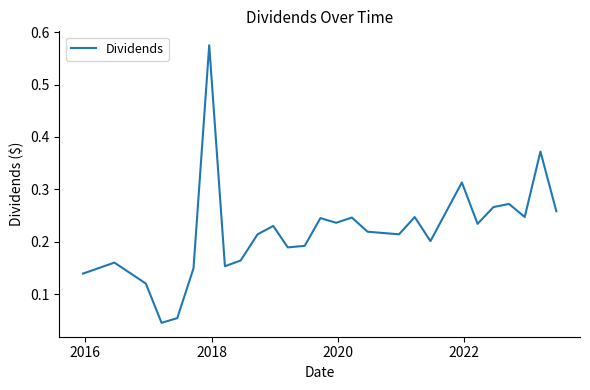

Does the chart have visible grid lines?

No